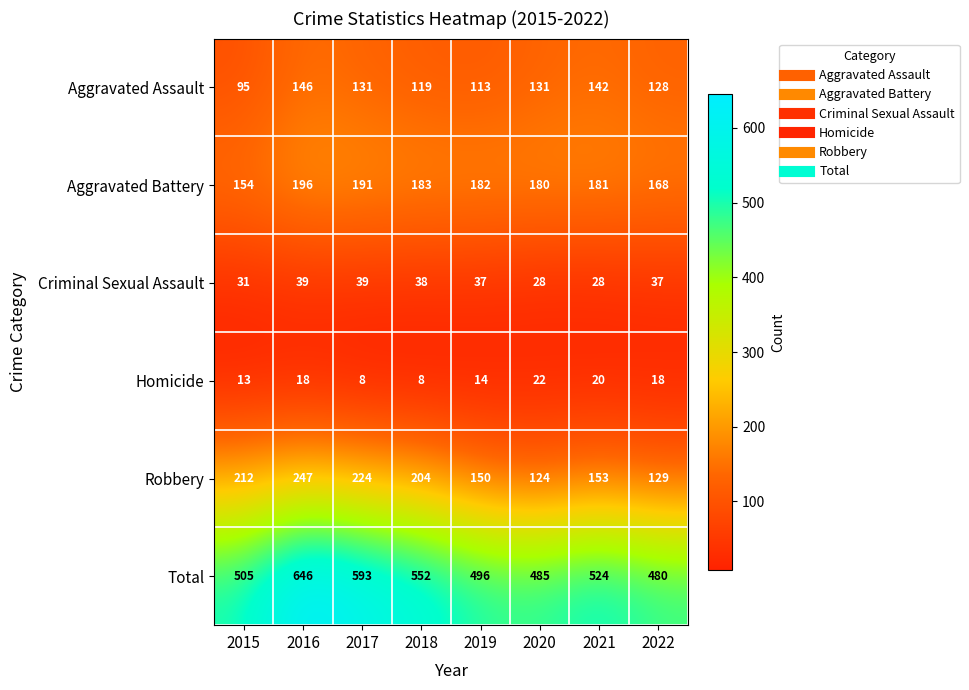

Which series has the largest range (max minus min)?

Total